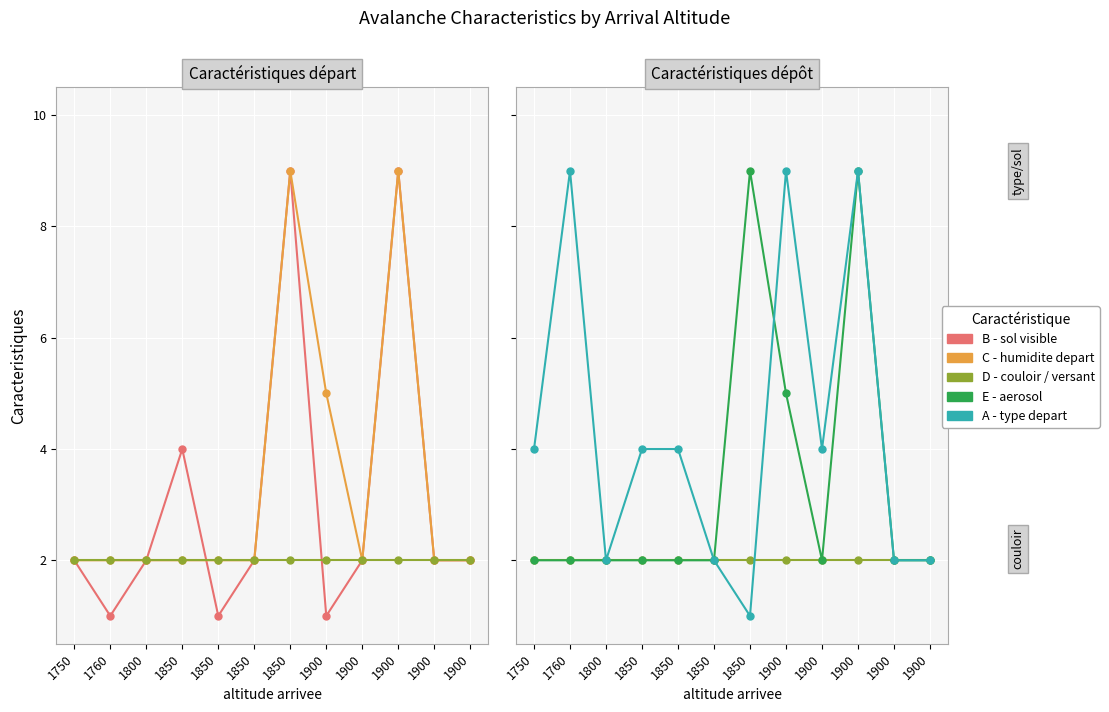

Where is the first local minimum for C - humidite depart?

1900